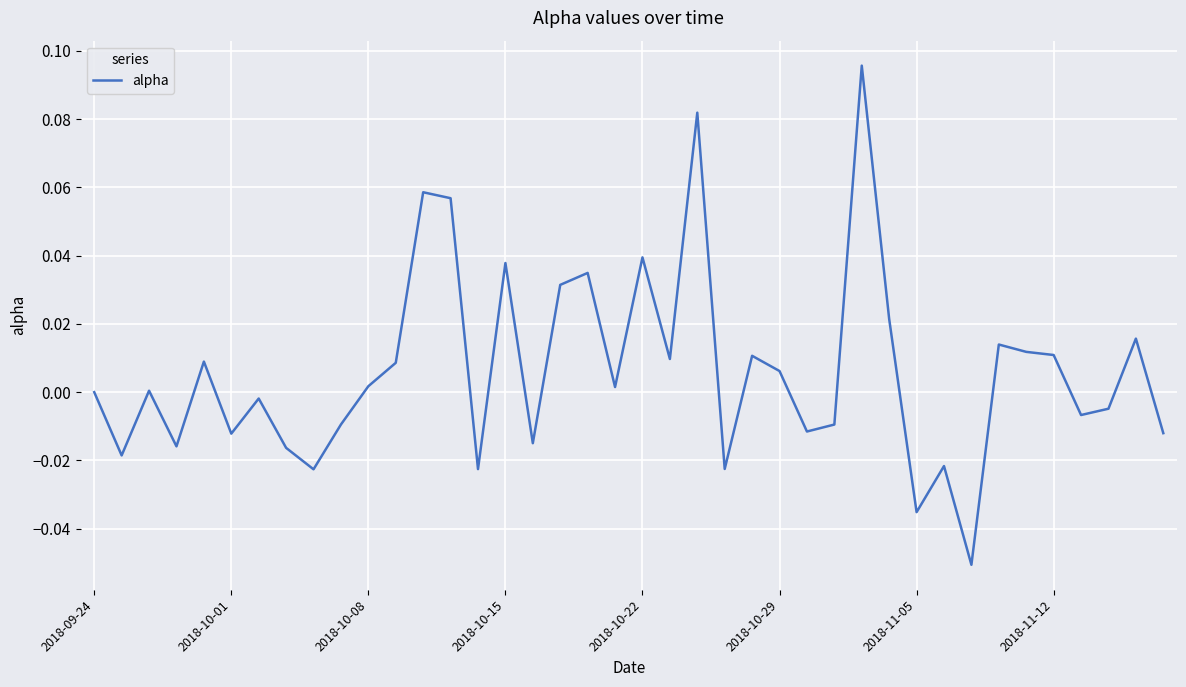

How many categories are shown in the chart?

40